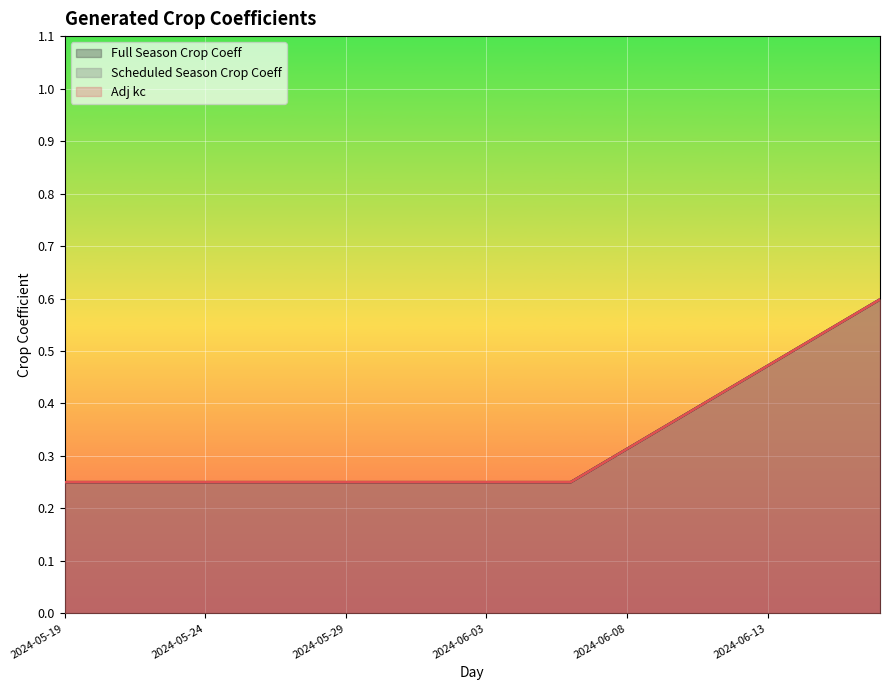

What is the minimum value shown in the chart?

0.2